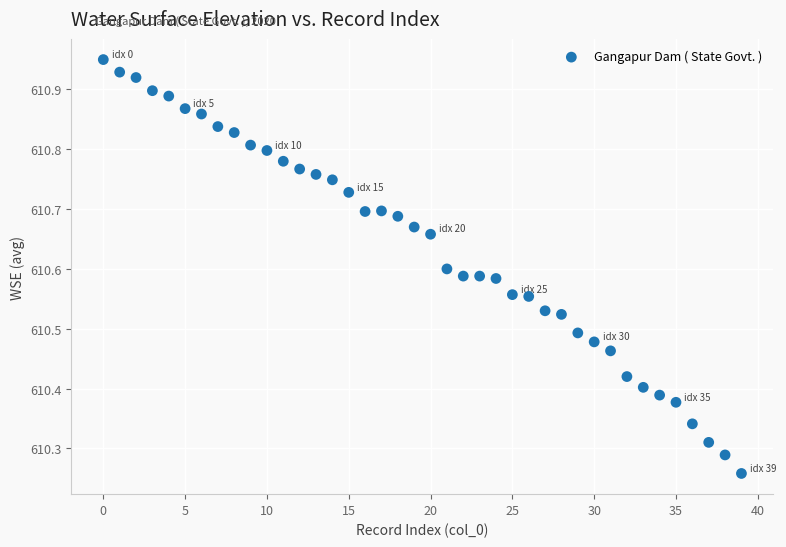

What is the range of Y values (max minus min)?

0.7